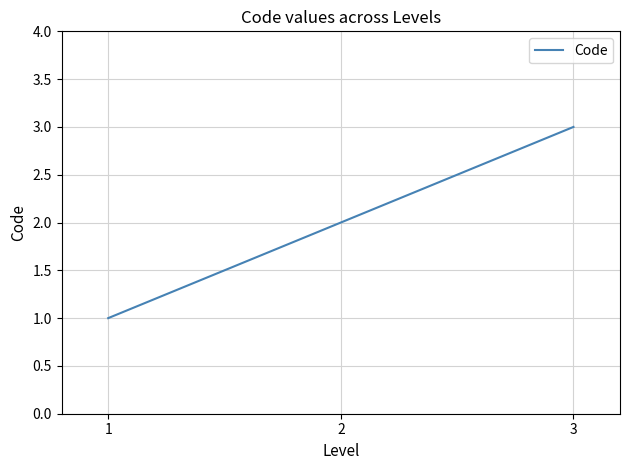

Read the value at 3.

3